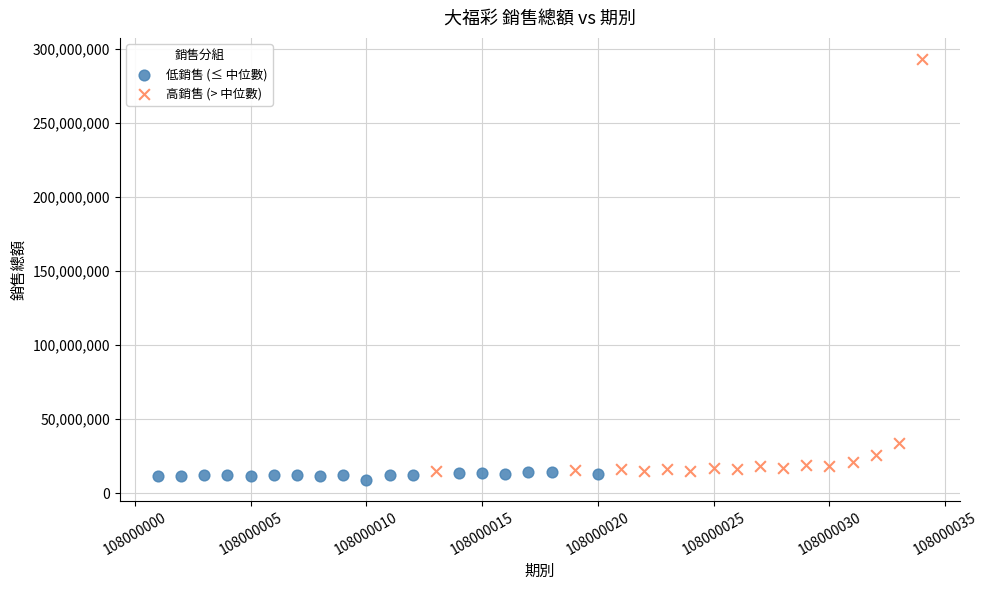

Which series contains the lowest Y value?

低銷售 (≤ 中位數)